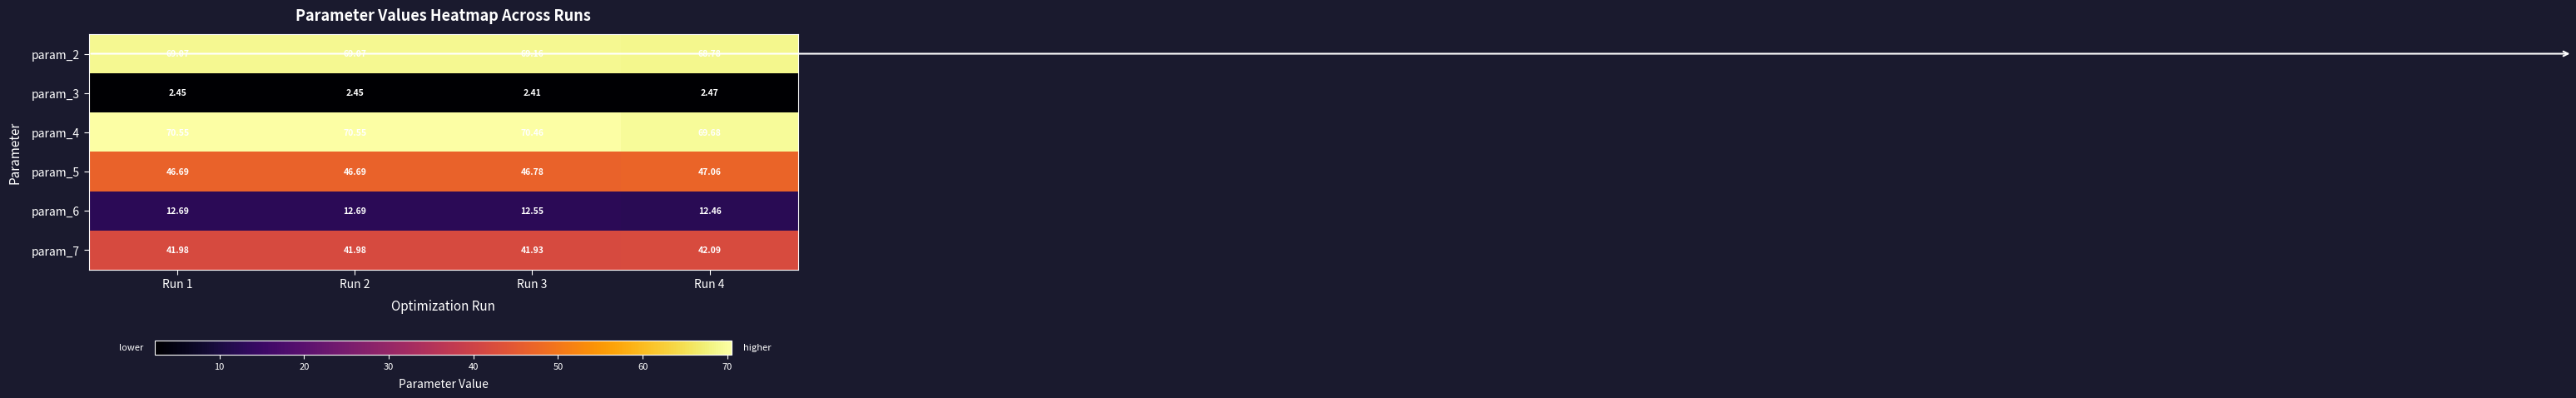

Which series has the widest spread of values?

param_4